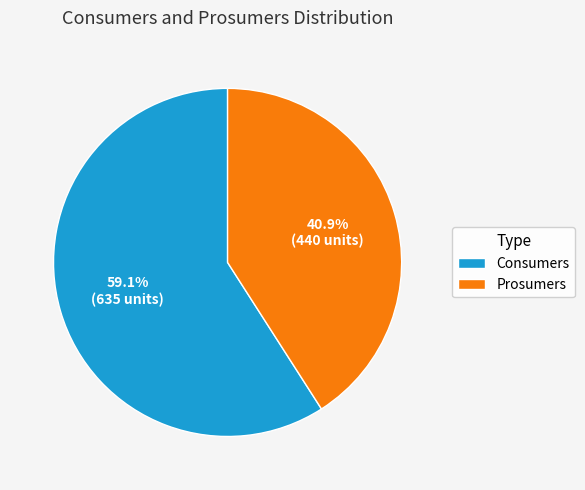

Between Consumers and Prosumers, which is larger?

Consumers